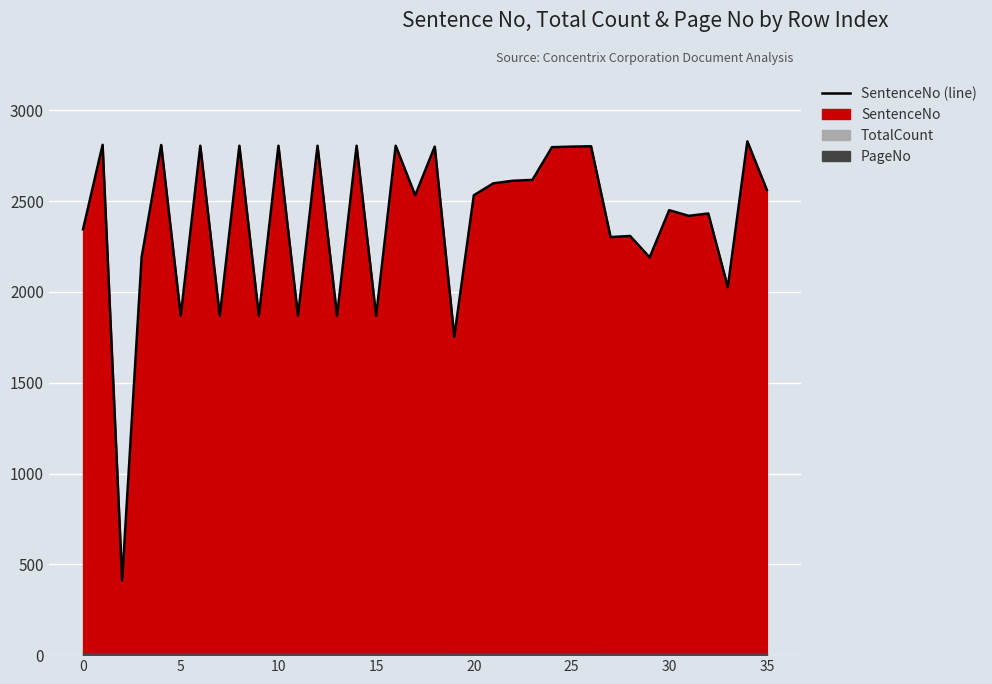

Reading left to right, extract all data points from this chart.

2345	2810	411	2192	2809	1868	2805	1868	2805	1868	2805	1868	2805	1868	2805	1868	2805	2532	2800	1753	2532	2598	2612	2617	2797	2800	2802	2302	2308	2190	2450	2419	2432	2026	2829	2561